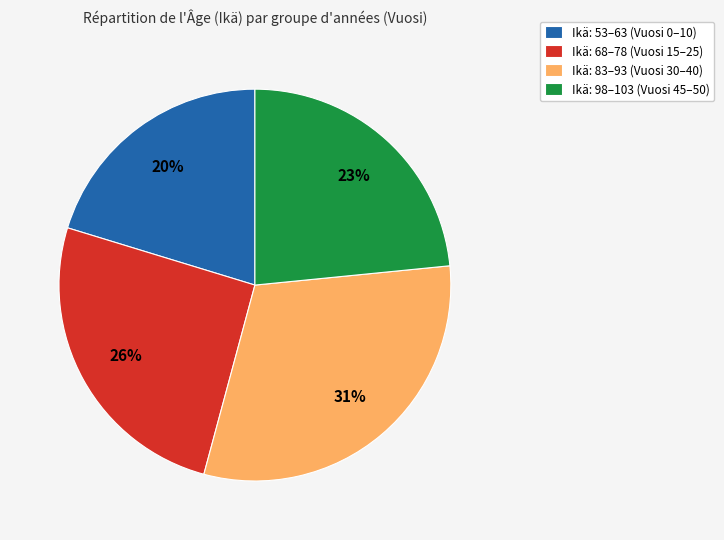

Is there a majority slice in this chart?

No